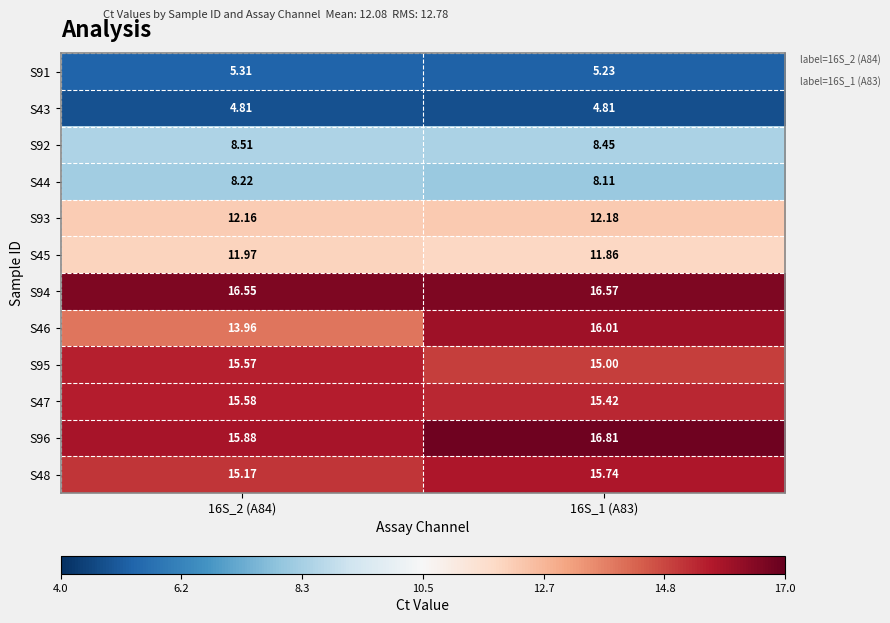

Is the value of S44 at 16S_2 (A84) greater than the value of S43 at 16S_1 (A83)?

Yes